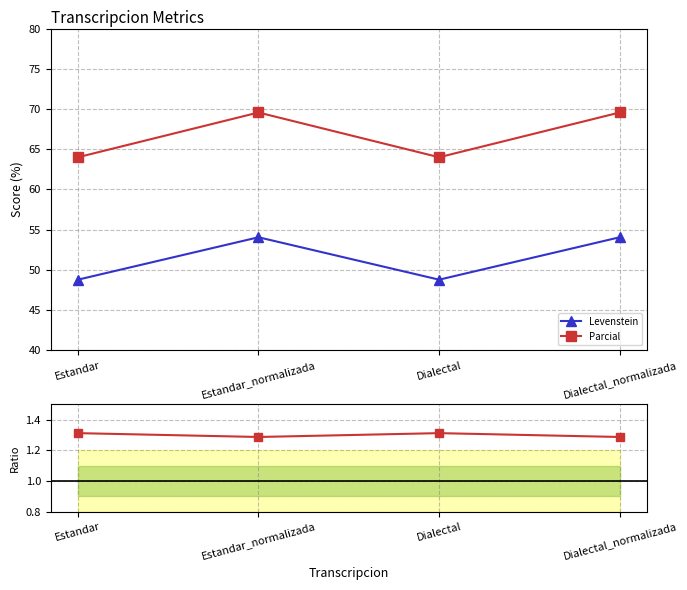

Does the chart display data point markers on the line(s)?

Yes